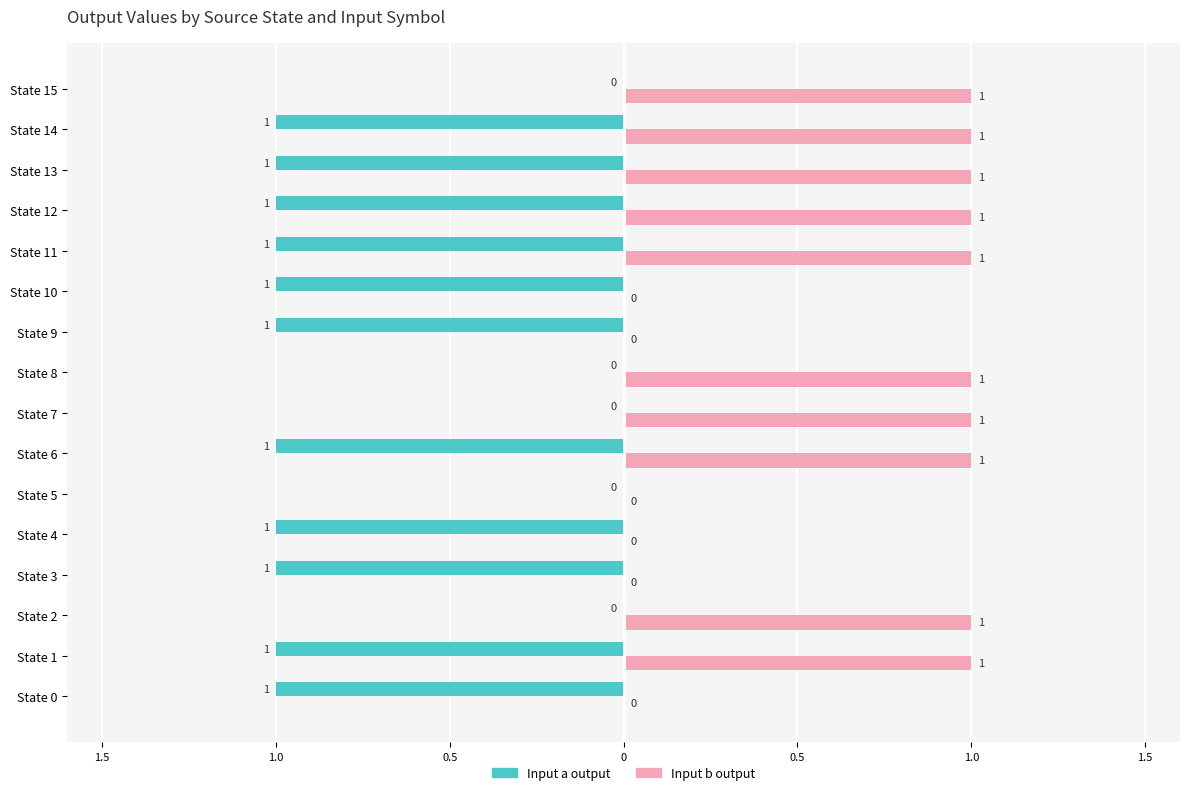

What are all the series names shown in the legend?

Input a output, Input b output